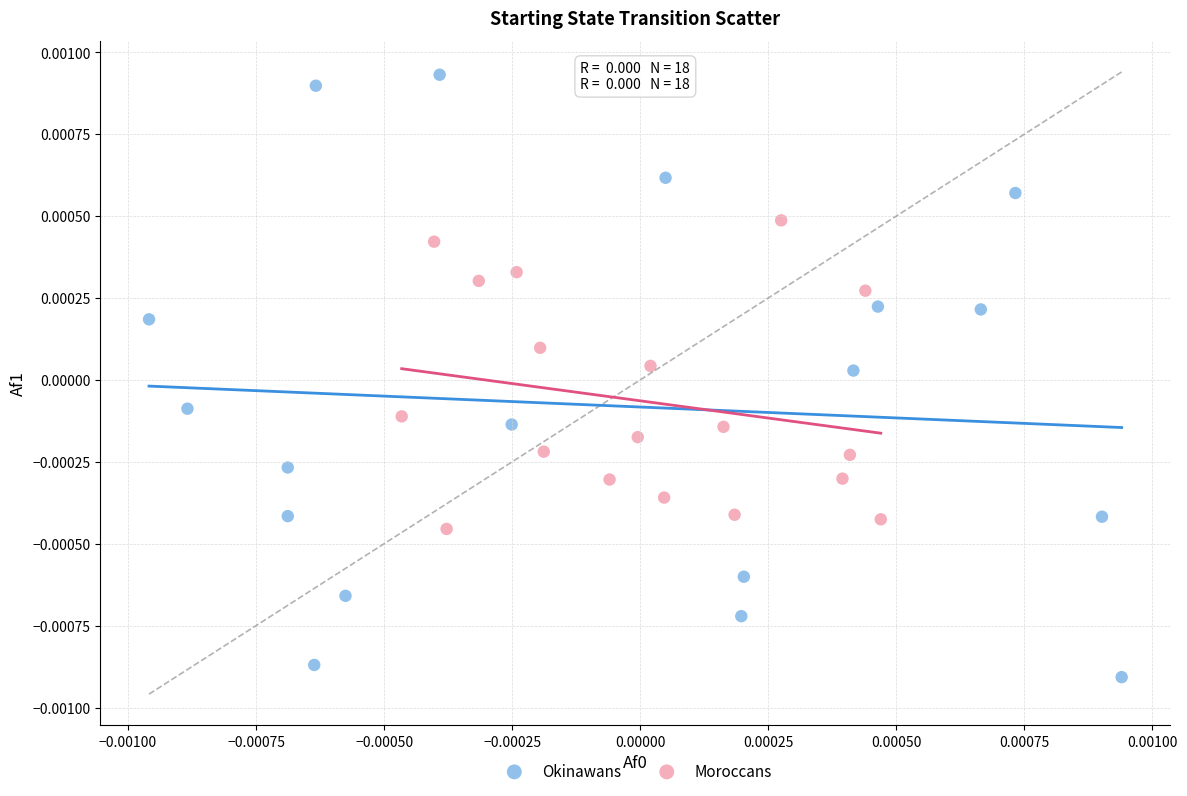

Which series has the widest spread of Y values?

Okinawans